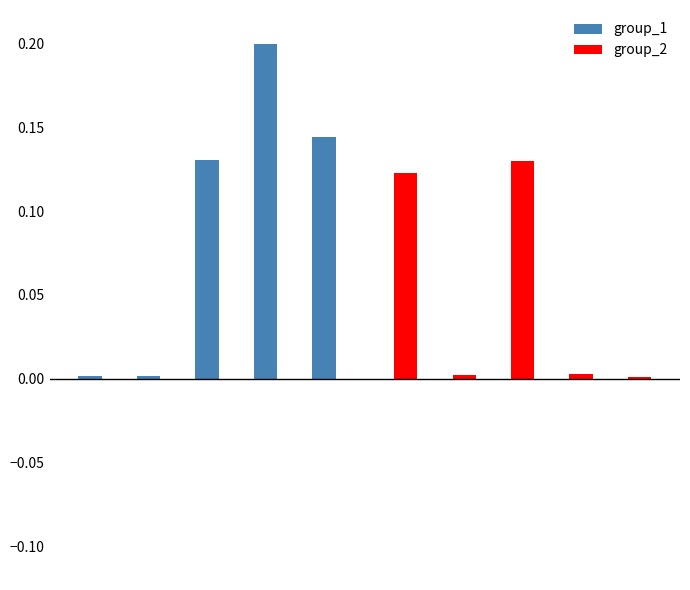

Reading right to left, what are all the values shown in this chart?

group_1: 0.0	0.0	0.0	0.0	0.0	0.1	0.2	0.1	0.0	0.0
group_2: 0.0	0.0	0.1	0.0	0.1	0.0	0.0	0.0	0.0	0.0